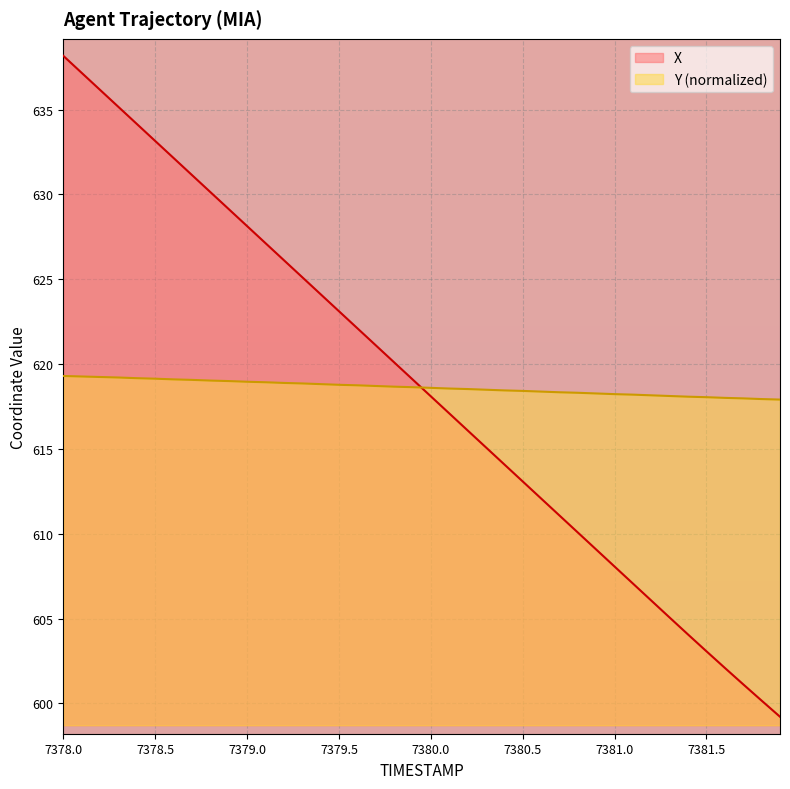

What is the difference between the Y values at 7379.8 and 7378.6?

0.4